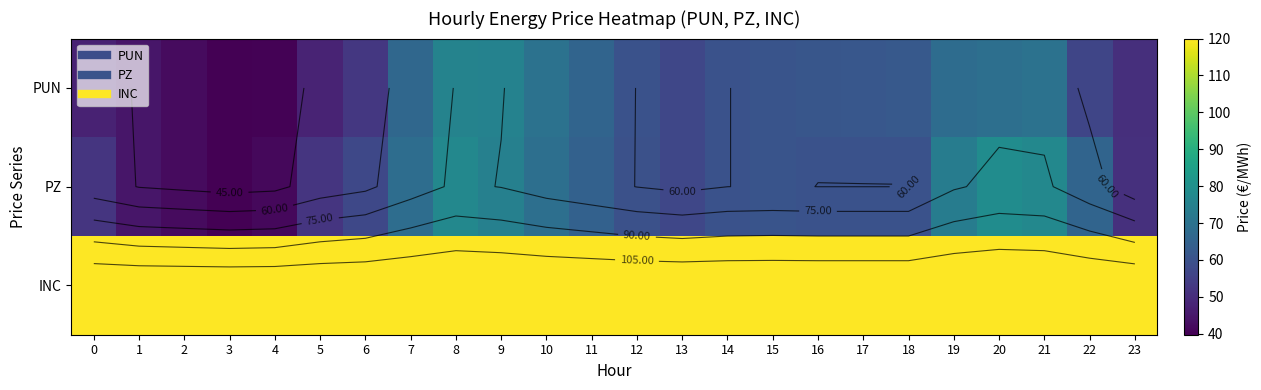

What is the difference between the second highest and second lowest values in the PZ series?

35.8